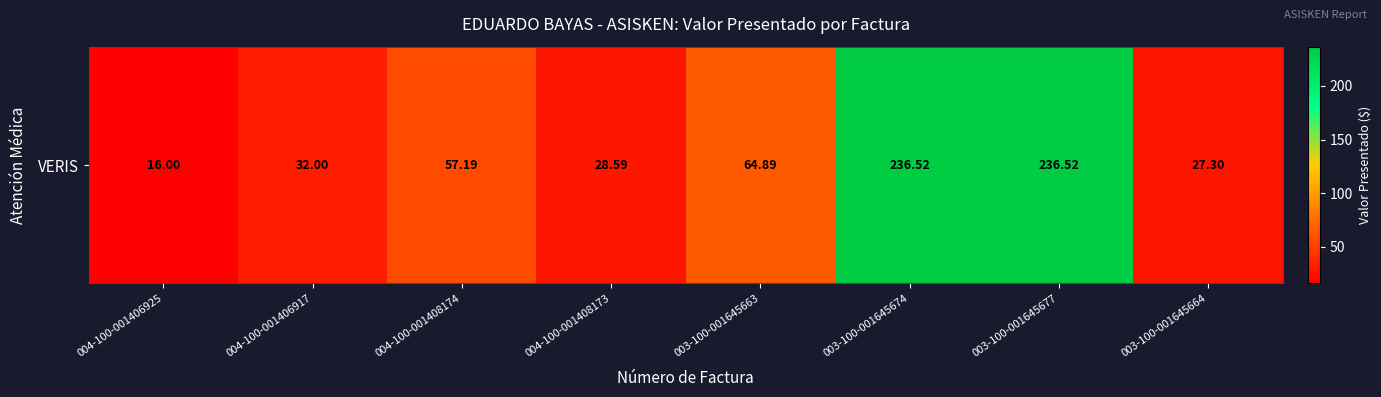

What is the maximum value shown in the chart?

236.5